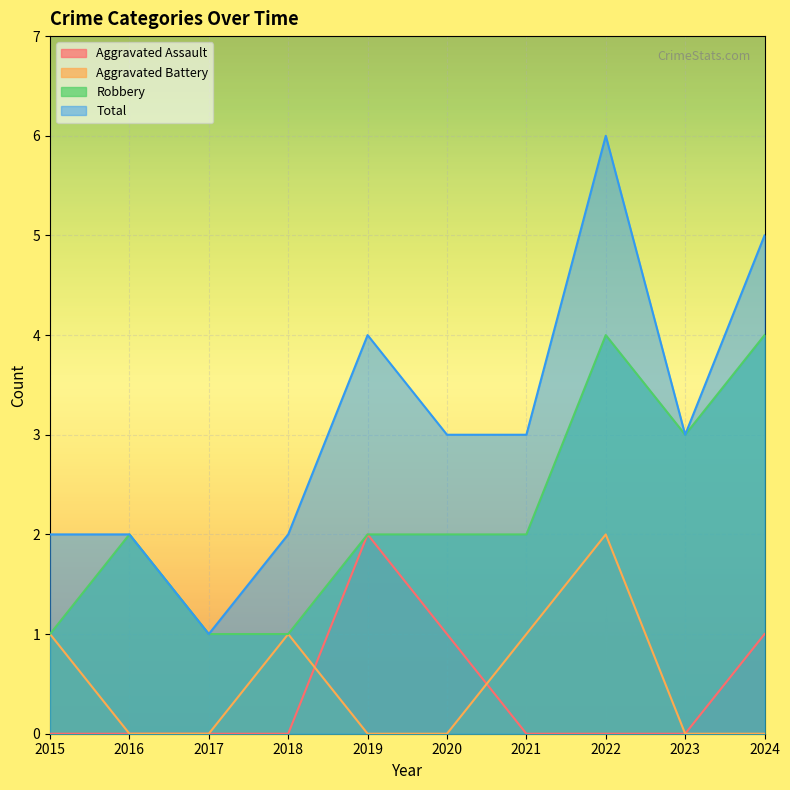

Is it true that Aggravated Assault equals 1 at 2023?

False